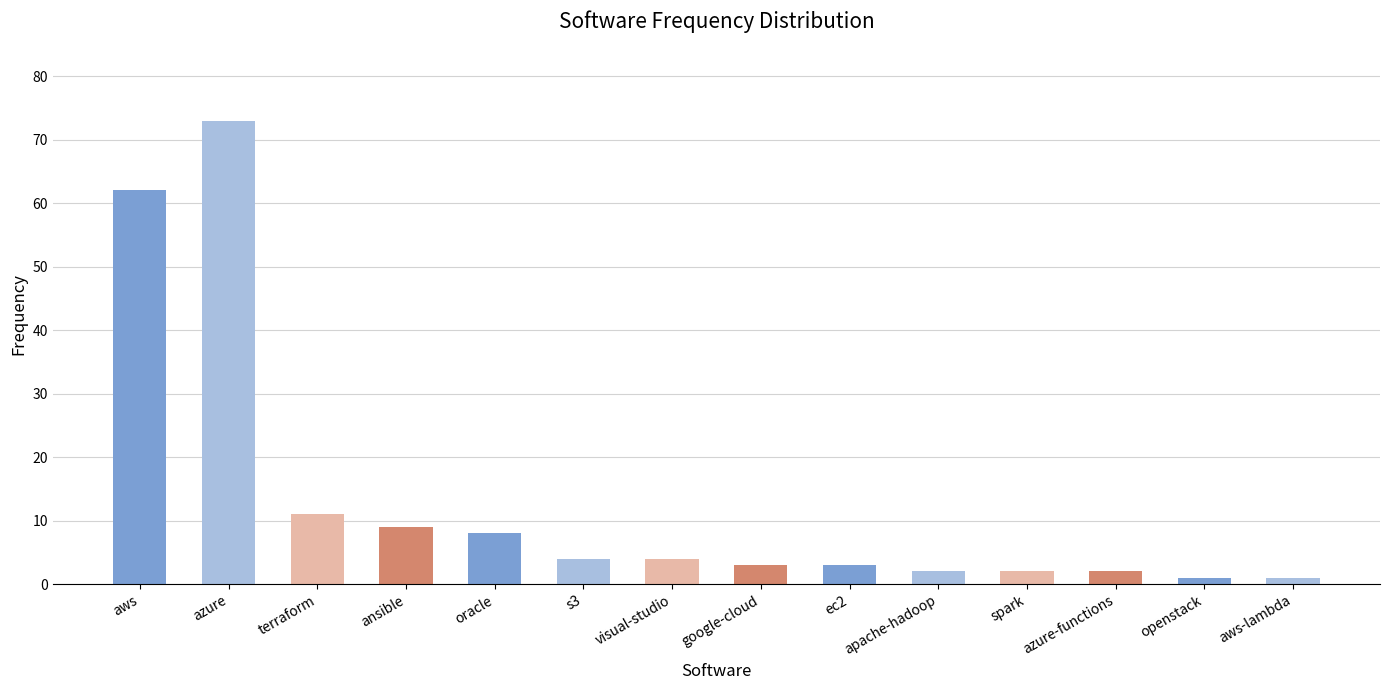

Which category has the highest value across all series?

azure